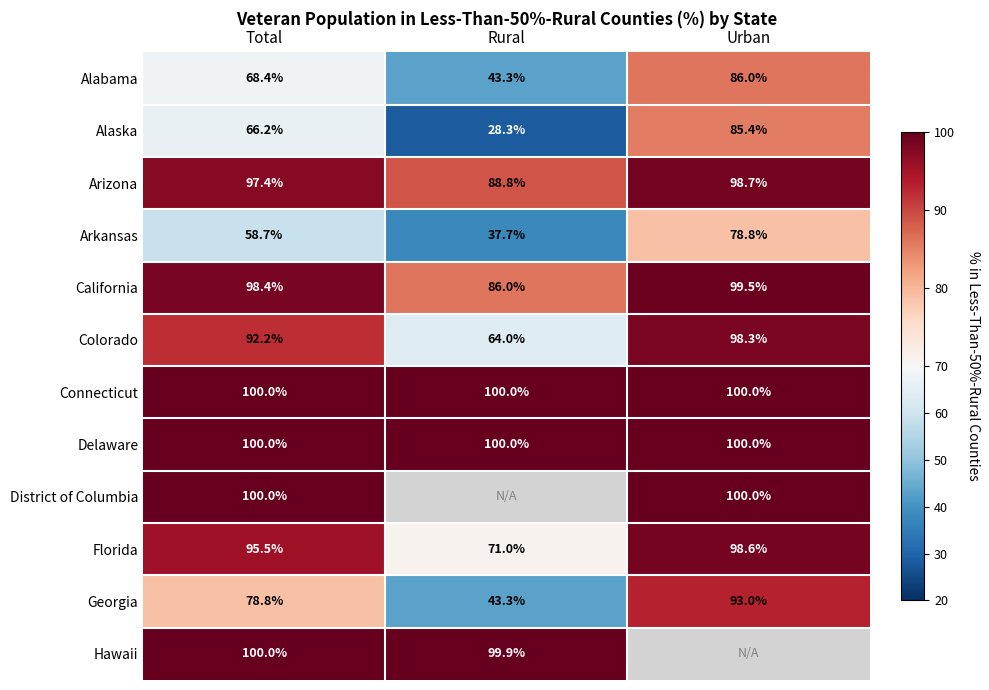

Which category has the lowest value in the Alabama series?

Rural